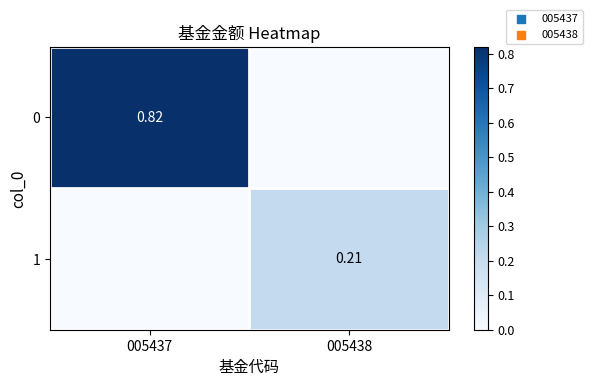

Which has a higher value, 005438 or 005437?

005437